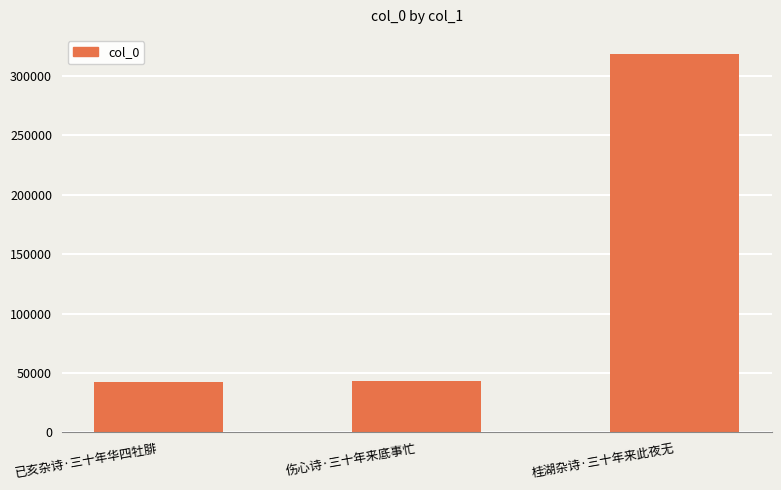

What is the label of the 2nd bar from the right?

伤心诗·三十年来底事忙